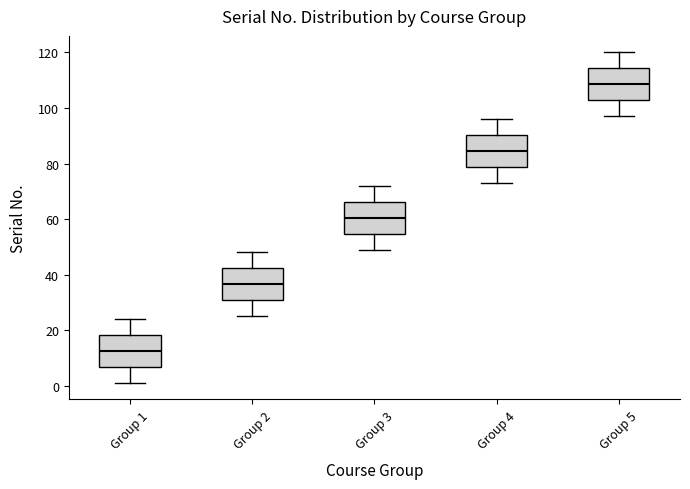

Reading left to right, read every box against the y-axis: the position of its median line, the range the box covers, and the ends of its whiskers. The values are not printed on the chart, so give them approximately, as read against the axis.

Group 1: median 12, box 6 to 18, whiskers 2 to 24
Group 2: median 36, box 30 to 42, whiskers 26 to 48
Group 3: median 60, box 54 to 66, whiskers 50 to 72
Group 4: median 84, box 78 to 90, whiskers 74 to 96
Group 5: median 108, box 102 to 114, whiskers 98 to 120